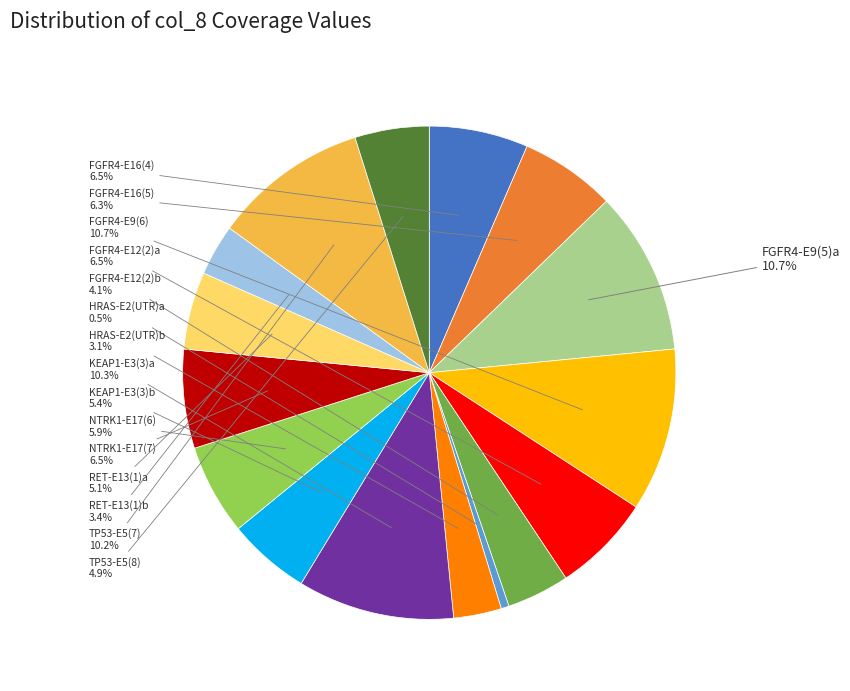

Combined, what portion of the pie is KEAP1-E3(3)a and RET-E13(1)a?

15.4%